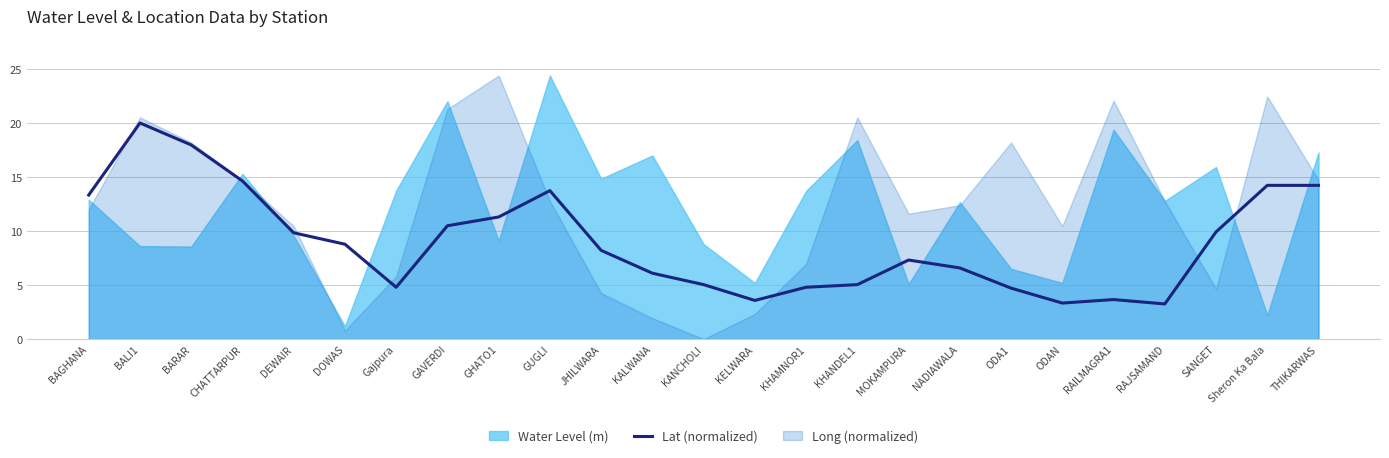

What value does the data have at RAJSAMAND?

3.2